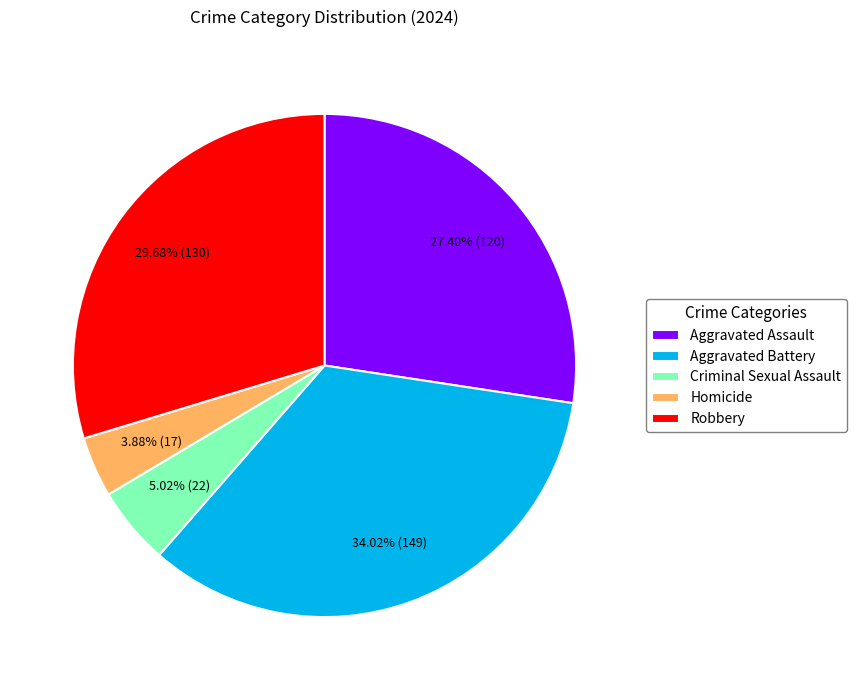

How many slices are in this pie chart?

5